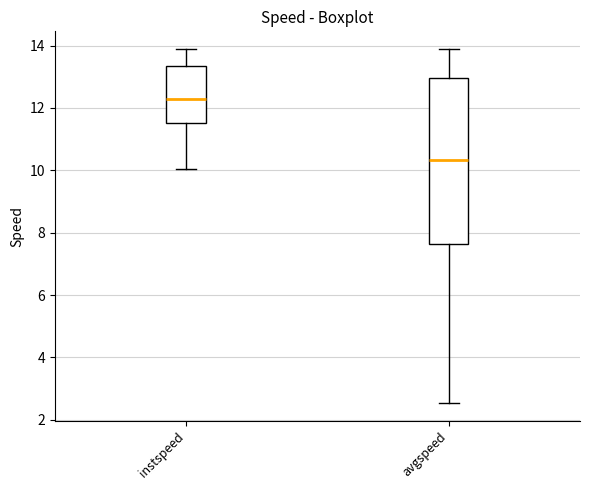

Reading left to right, transcribe this box plot: for each box, give where its median line is, the range the box spans, and where its two whiskers end, as read against the y-axis. The values are not printed on the chart, so give them approximately, as read against the axis.

instspeed: median 12.2, box 11.6 to 13.4, whiskers 10.0 to 13.8
avgspeed: median 10.4, box 7.6 to 13.0, whiskers 2.6 to 13.8